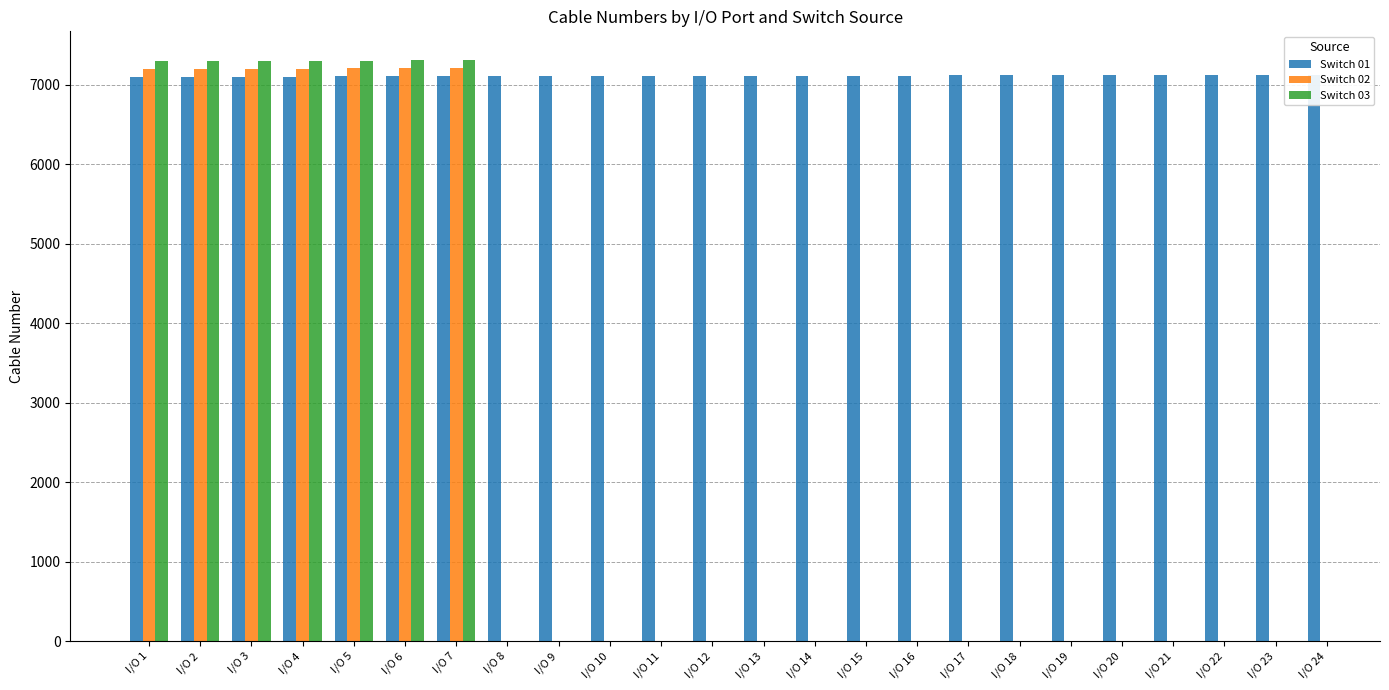

Is the value of Switch 01 at I/O 3 greater than the value of Switch 03 at I/O 17?

No